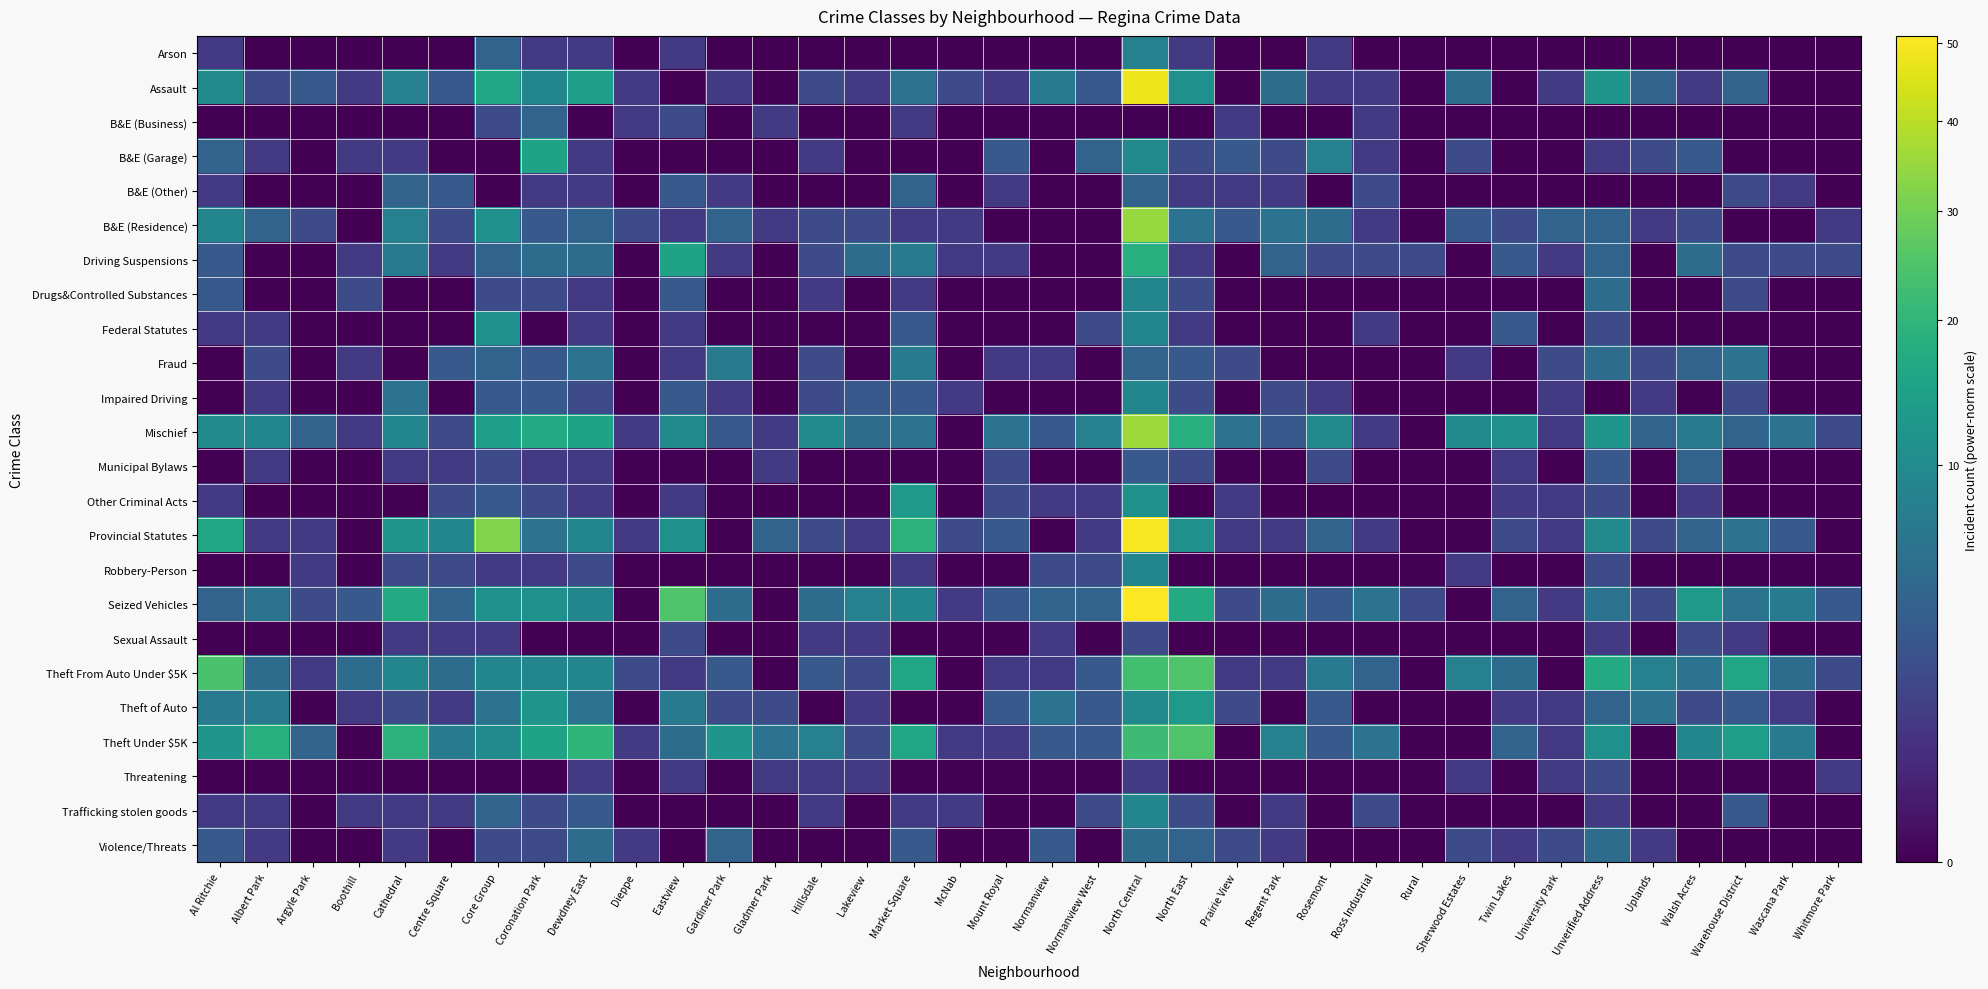

At how many categories does at least one series exceed 39?

1